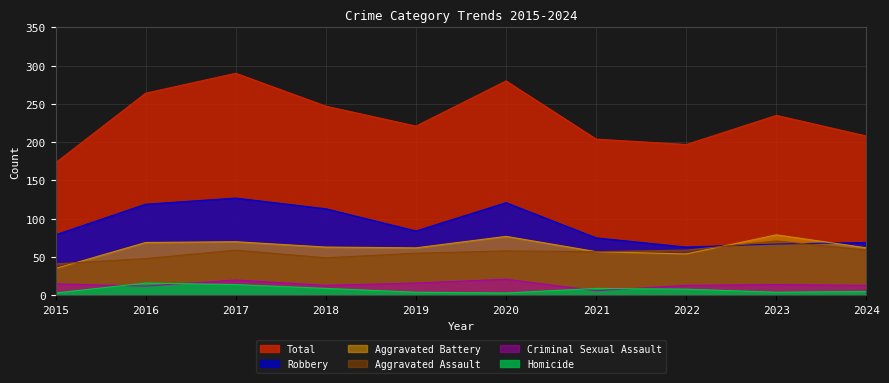

The value of Robbery at 2020 is 179. True or false?

False